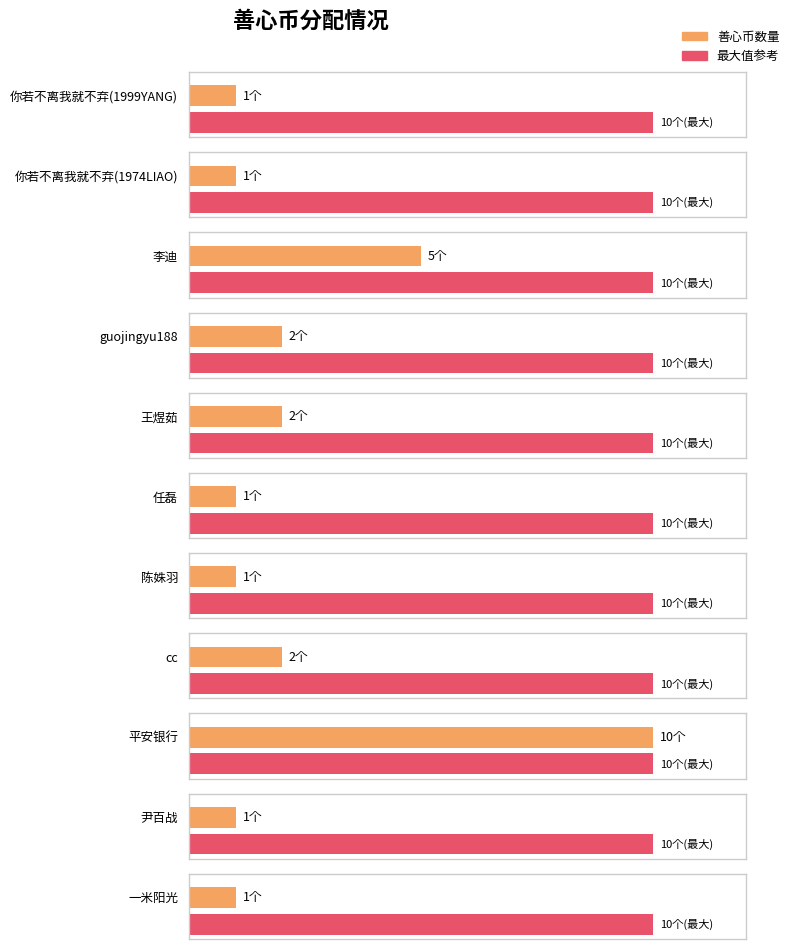

List the labels in order of value, largest first.

平安银行, 李迪, guojingyu188, 王煜茹, cc, 你若不离我就不弃(1999YANG), 你若不离我就不弃(1974LIAO), 任磊, 陈姝羽, 尹百战, 一米阳光